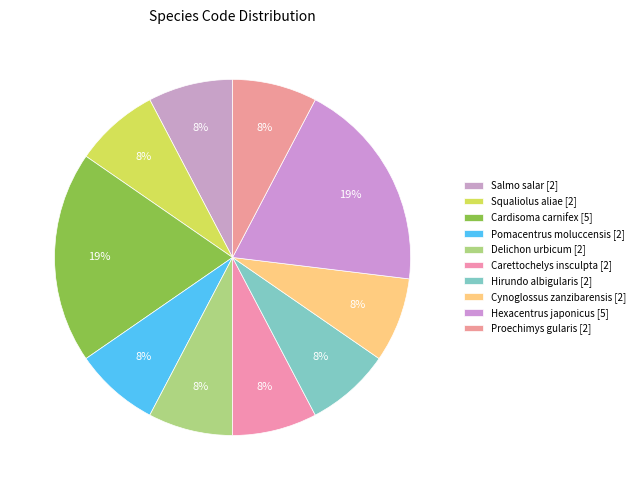

Is Proechimys gularis the majority of the pie?

No